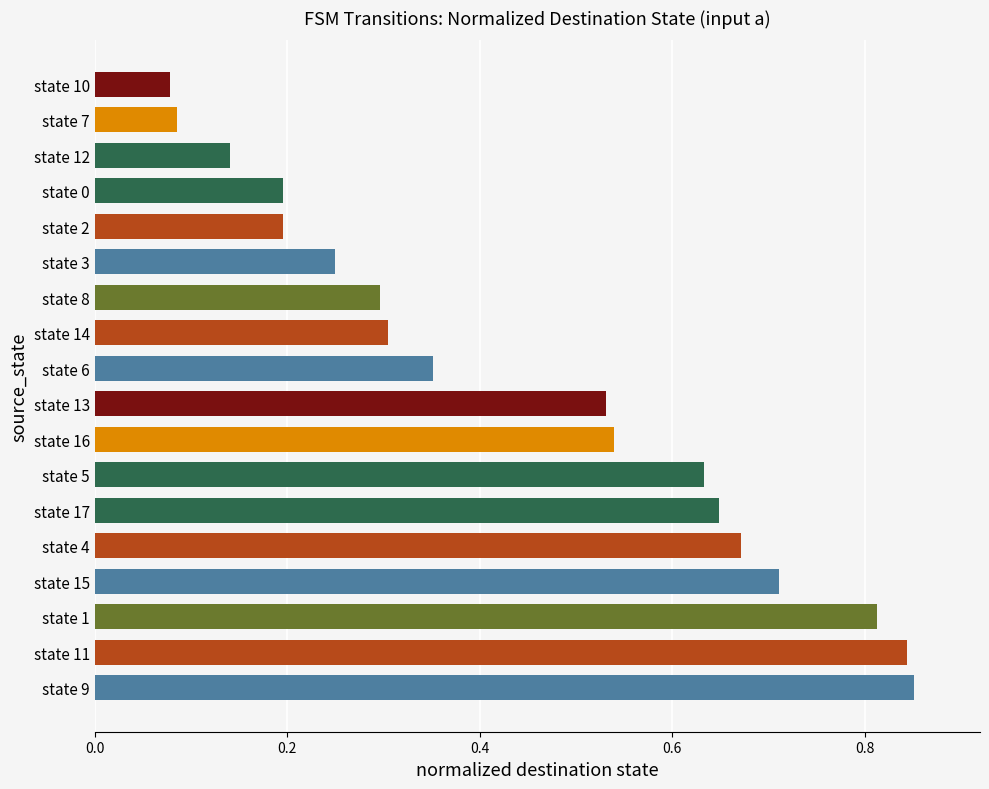

The chart shows a value of 0.2 at state 0. True or false?

True